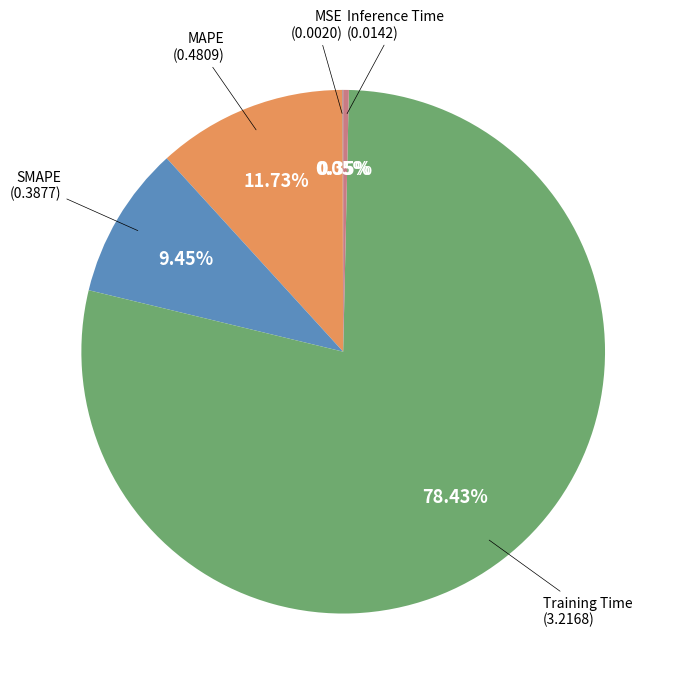

Does any single category account for the majority?

Yes